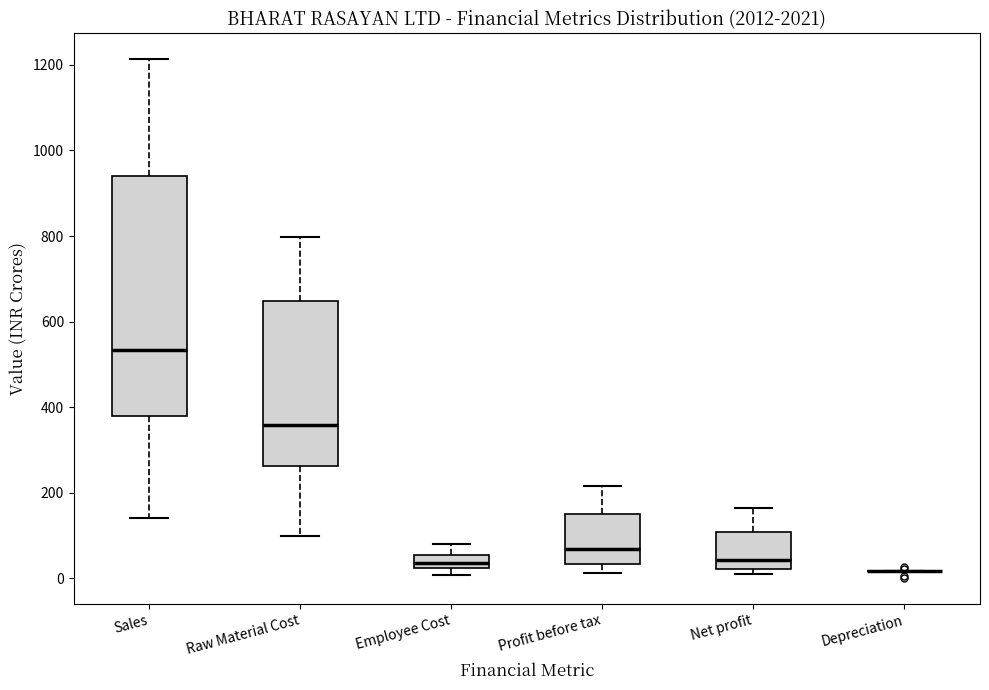

Which box is the tallest, from its lower edge to its upper edge?

Sales